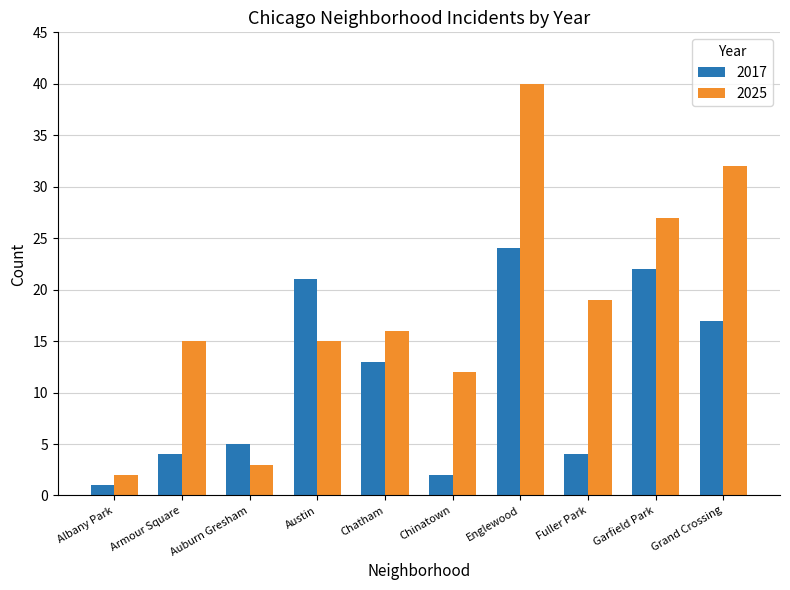

What is the approximate value of 2025 at Austin?

15